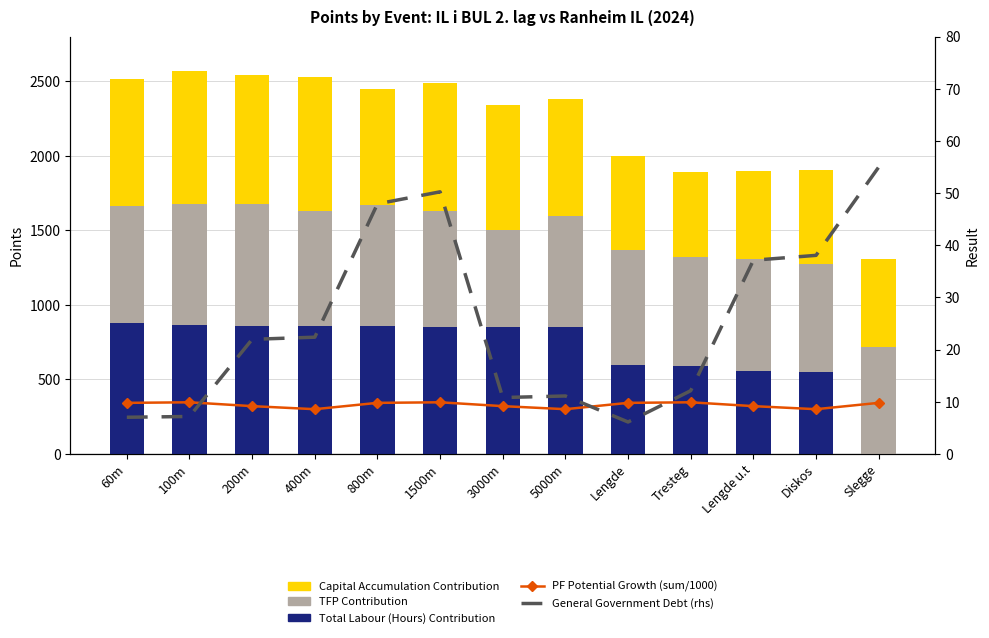

Which category has the lowest value in the Capital Accumulation Contribution series?

Tresteg